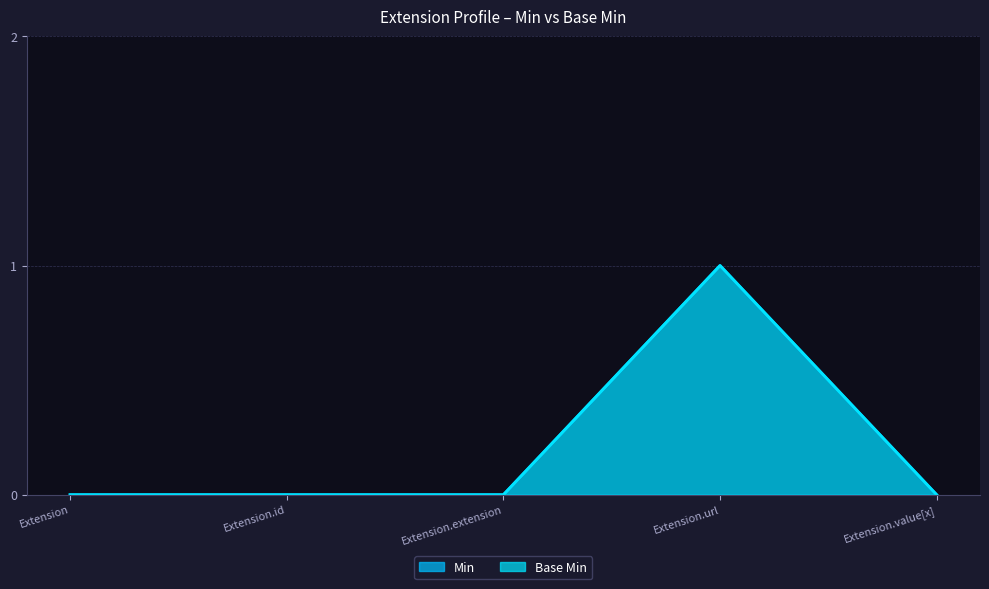

How many interior local peaks does the Base Min series have?

1